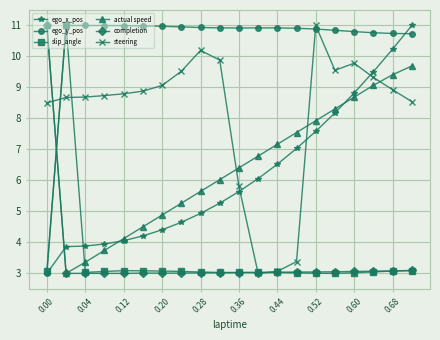

How many values in the steering series exceed 8?

16